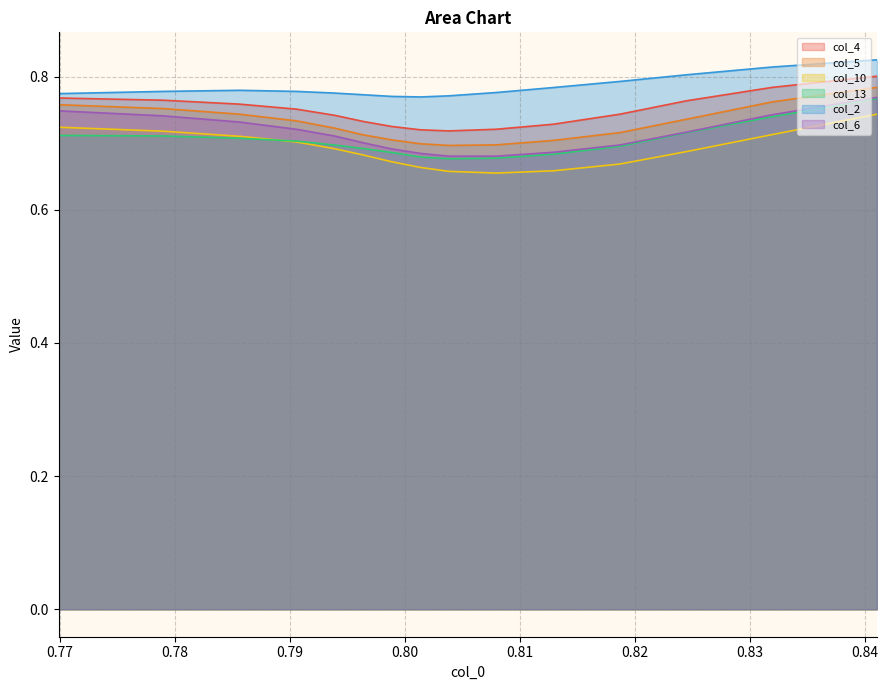

True or false: col_2 and col_6 cross at least once.

False